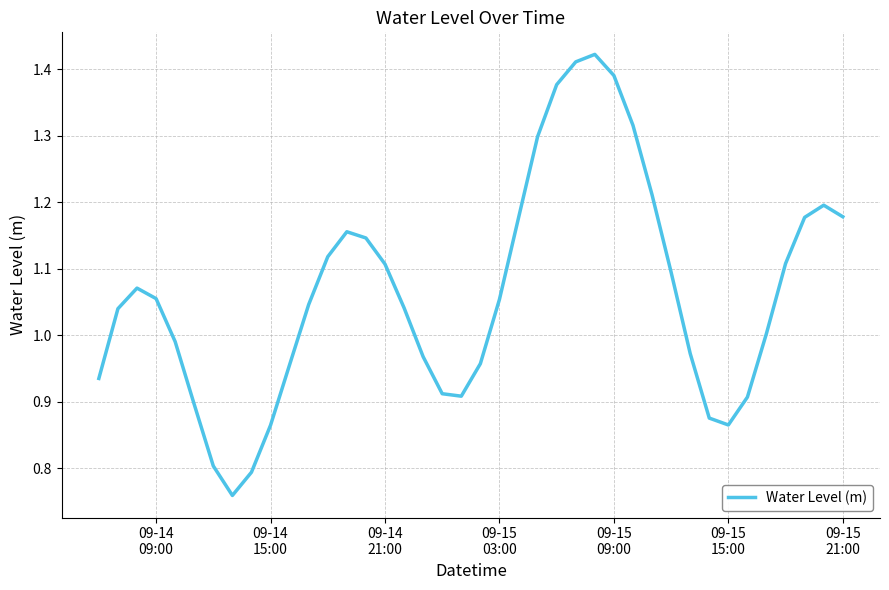

What is the difference between the maximum and minimum values?

0.7